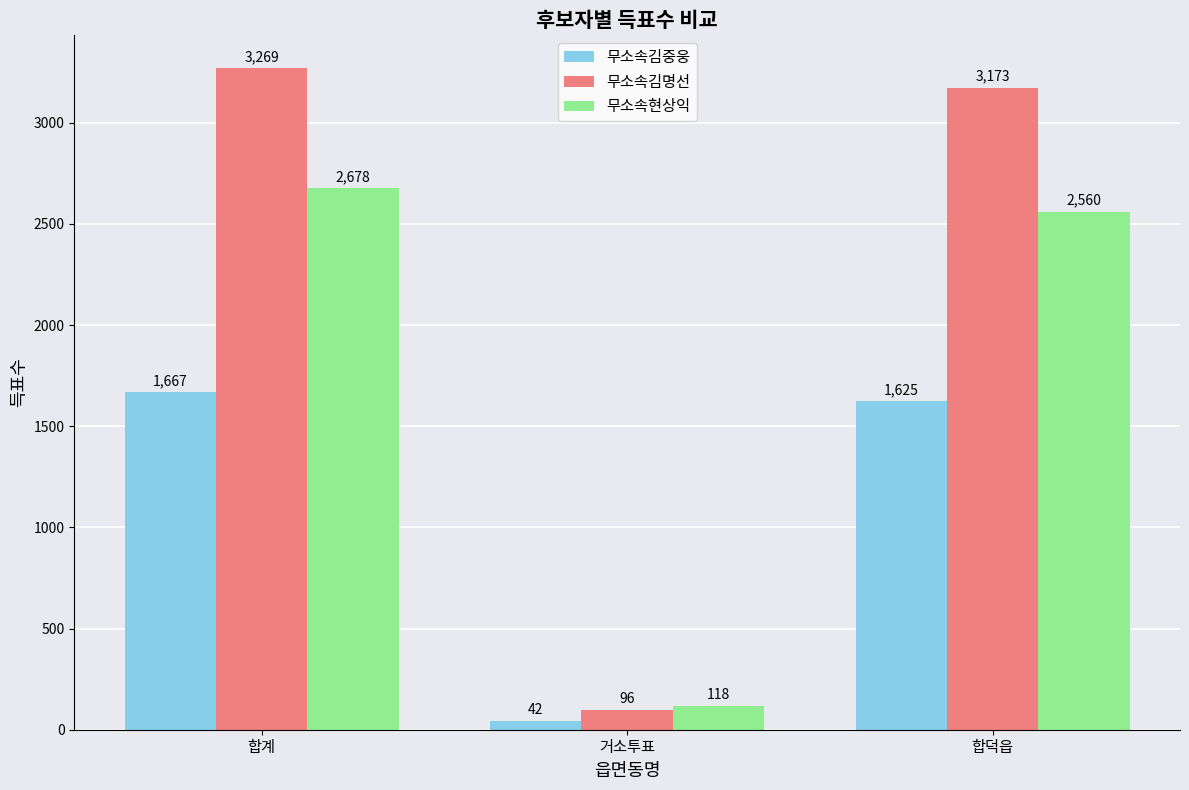

What is the sum of all 무소속김중웅 values?

3334